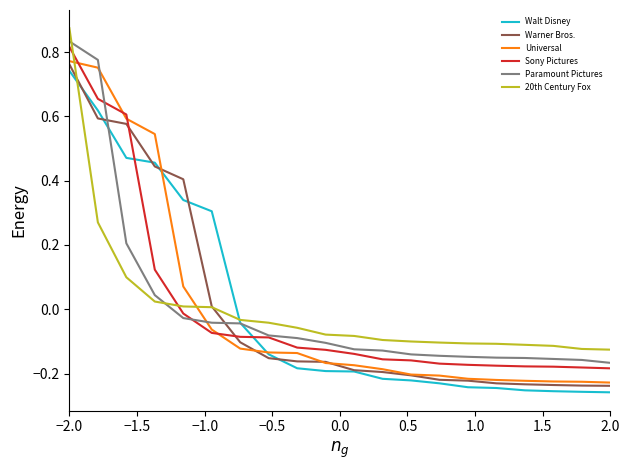

Does the chart display data point markers on the line(s)?

No